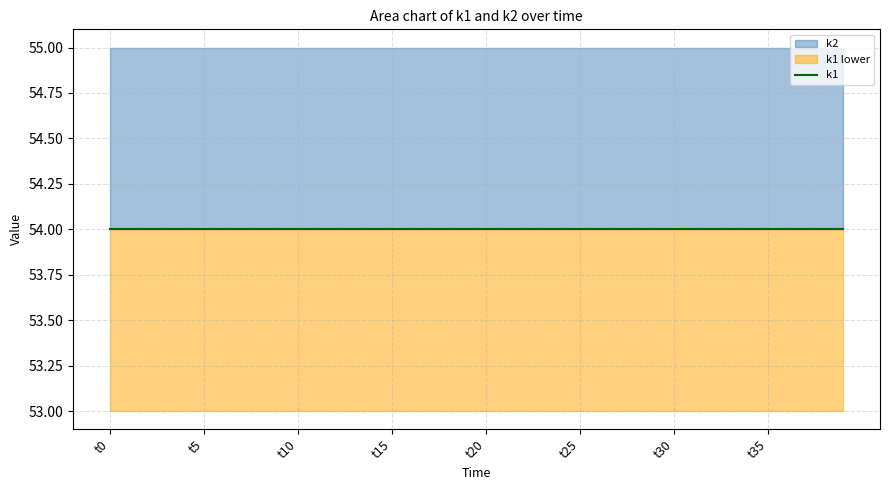

What is the total value across all series at t11?

109